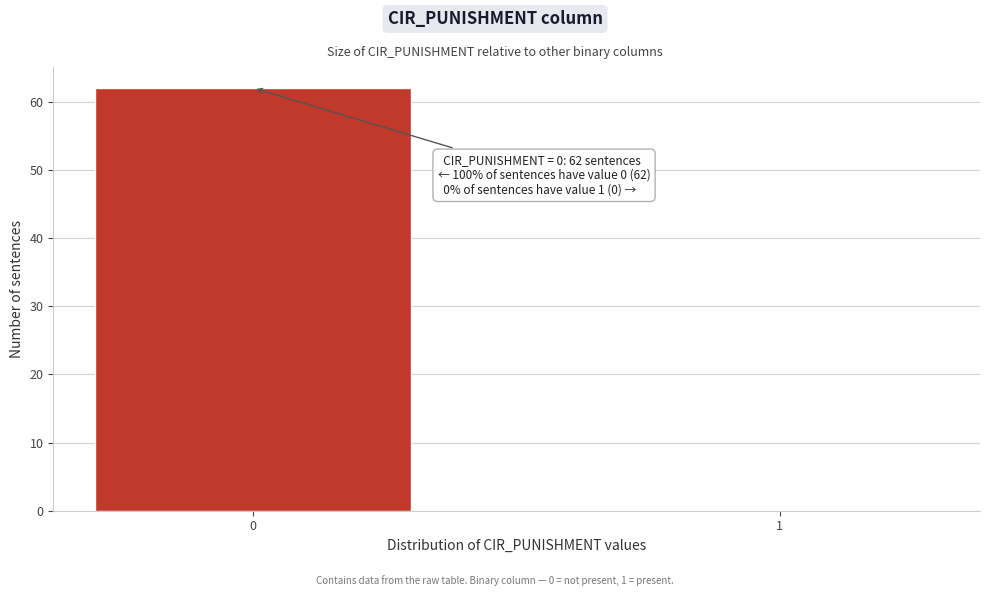

Reading right to left, extract all data points from this chart.

1=0	0=62